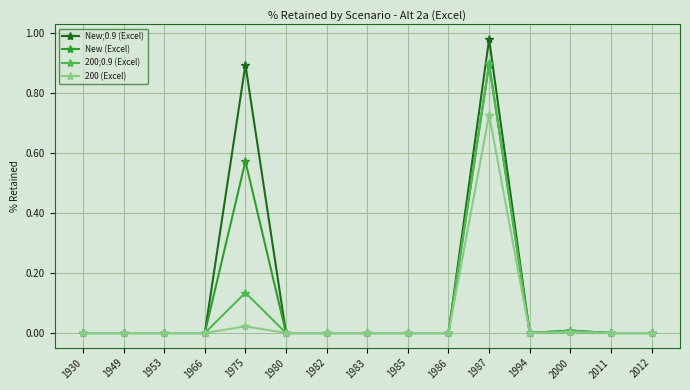

Does the chart display data point markers on the line(s)?

Yes